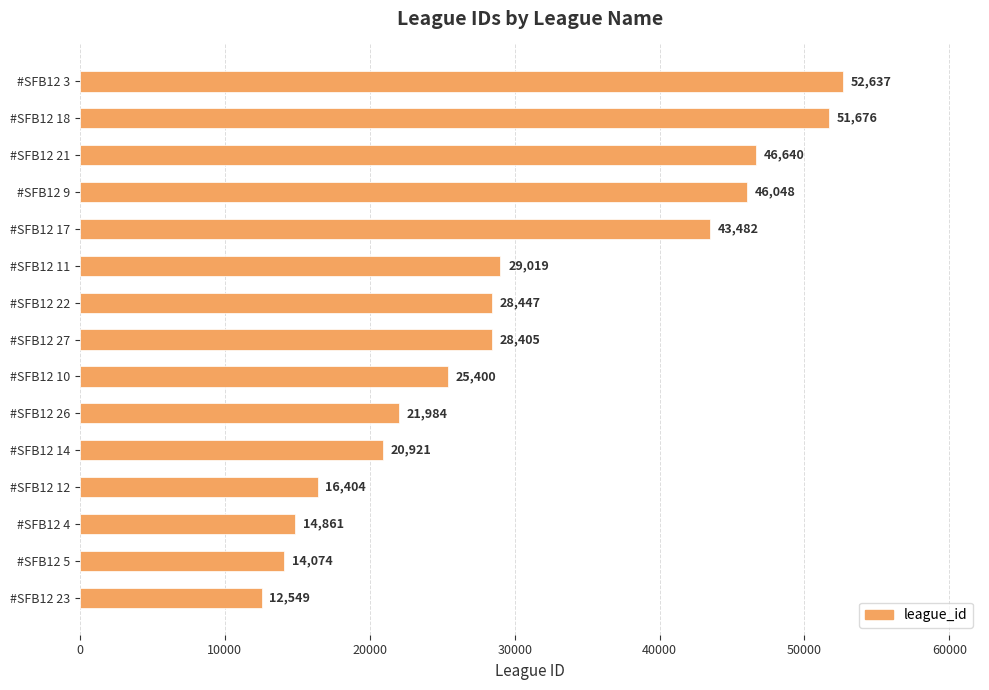

Is it true that the value at #SFB12 27 is 28405?

True